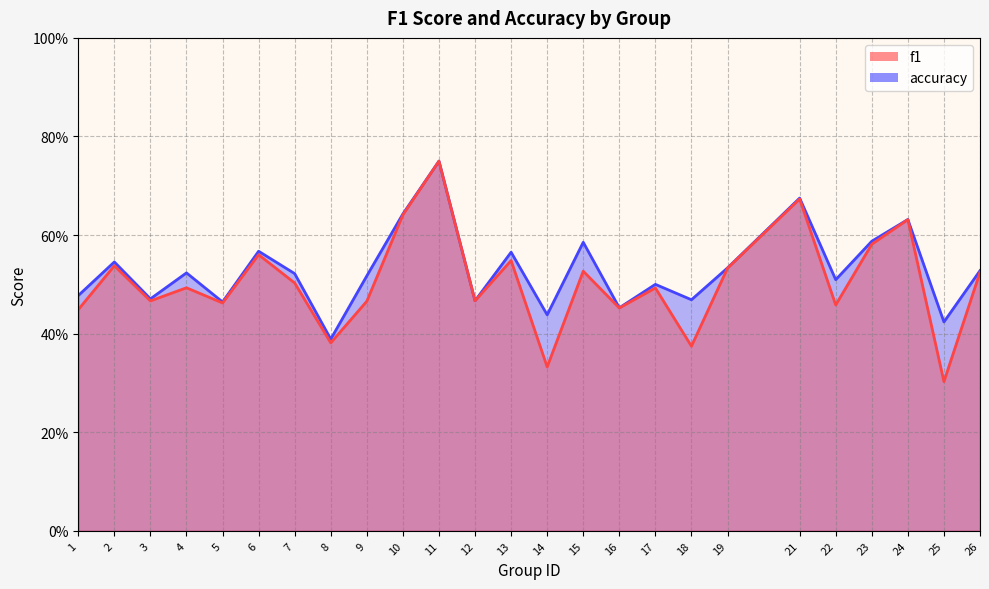

Is it true that accuracy equals 0.5 at 8?

False